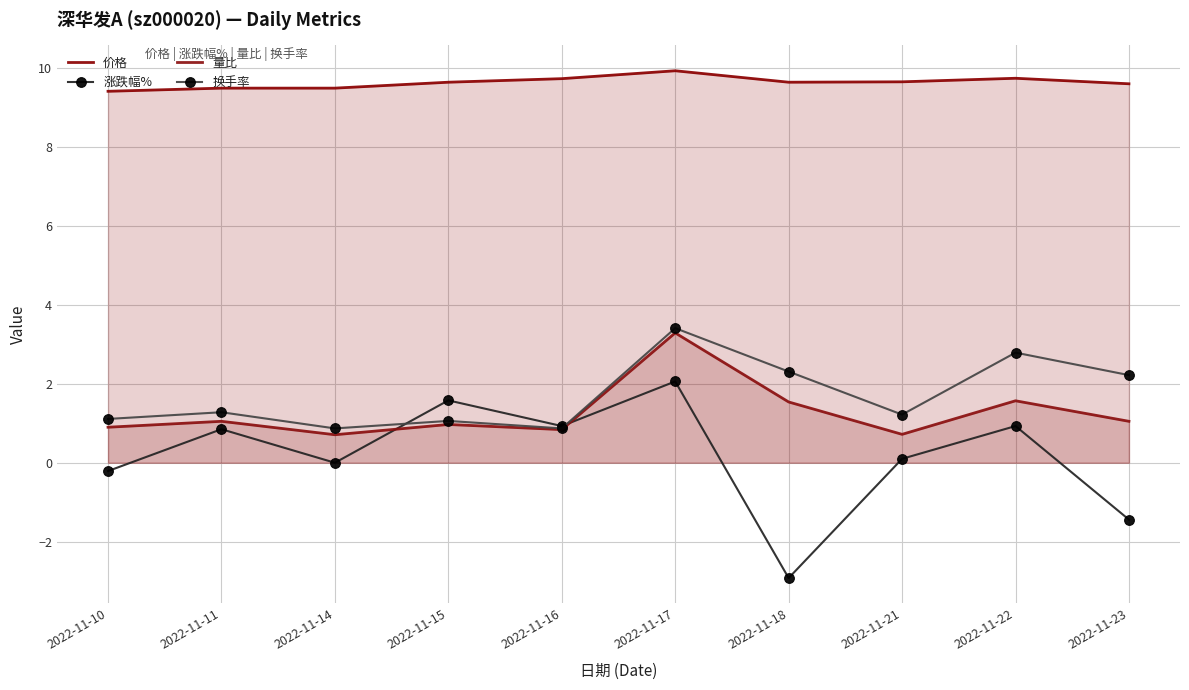

How many interior local valleys does the 量比 series have?

3